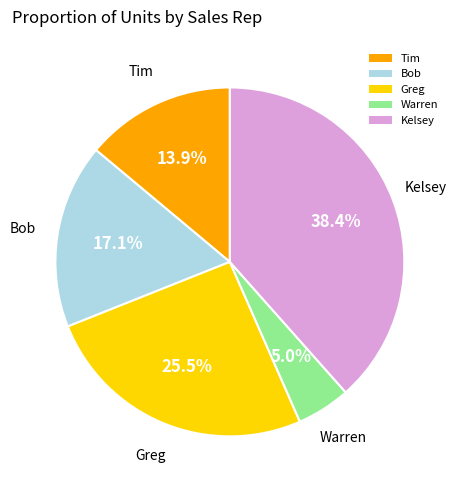

Which slice is the largest?

Kelsey